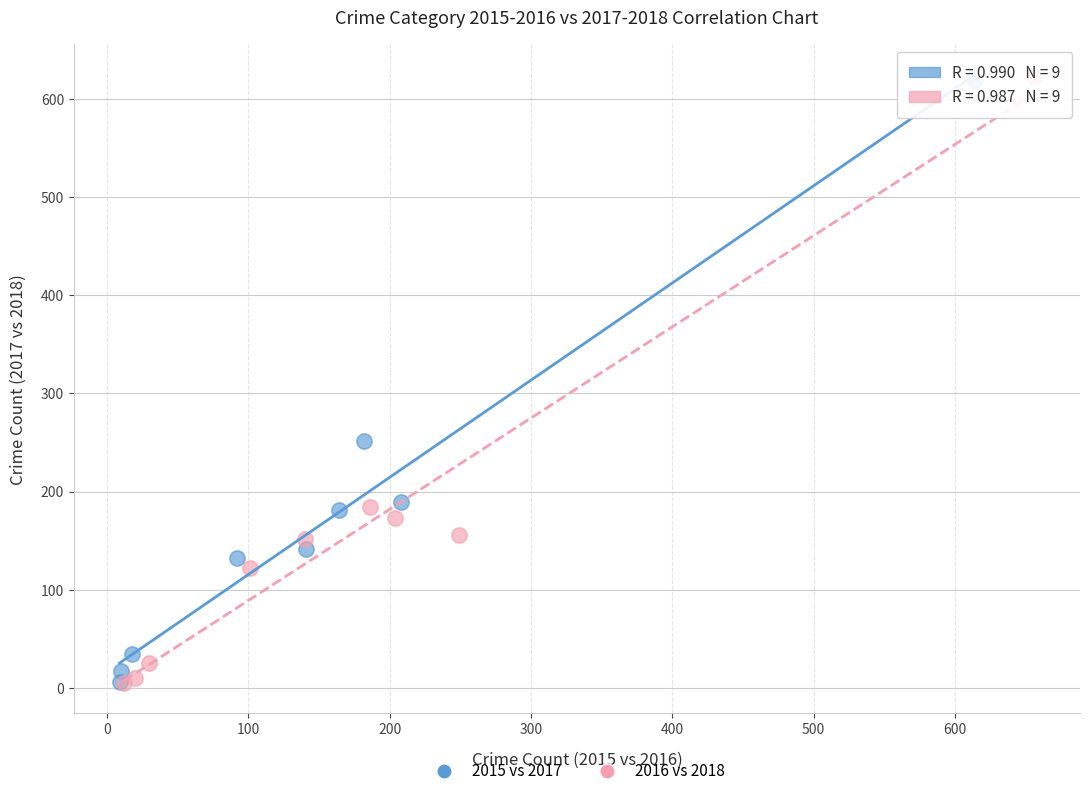

Which series has the largest Y range (max minus min)?

2016 vs 2018